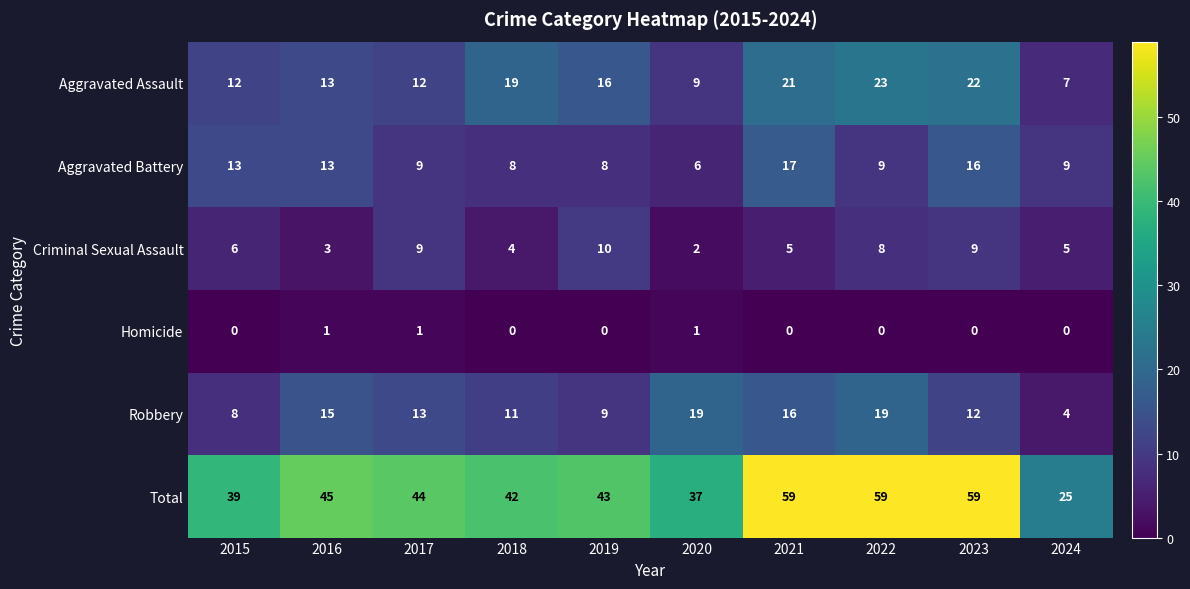

Is it true that Homicide equals 0 at 2021?

True